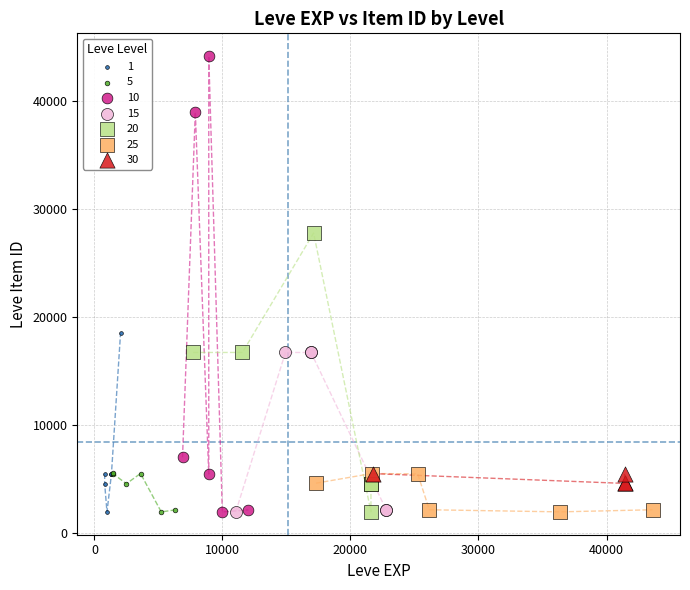

Which series contains the highest Y value?

10